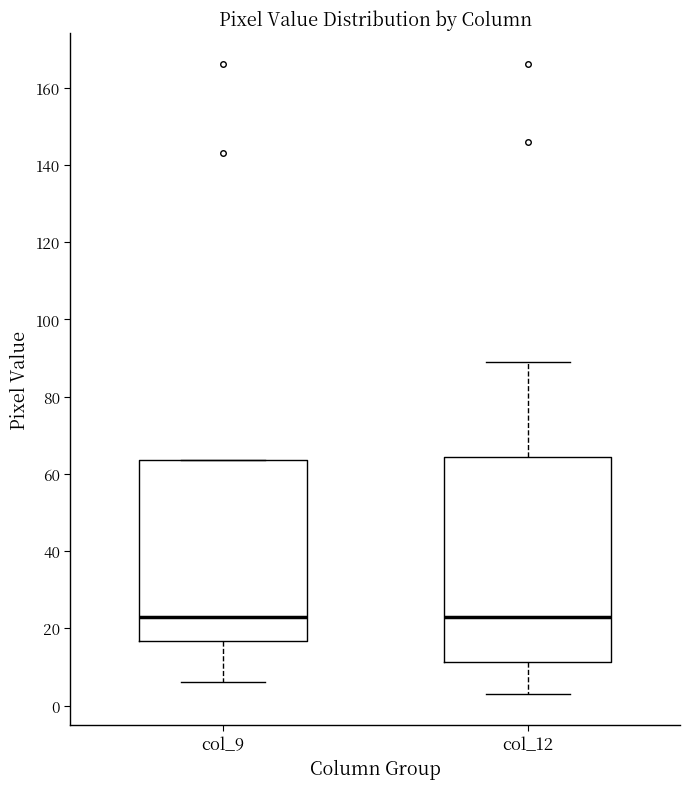

Reading left to right, read every box against the y-axis: the position of its median line, the range the box covers, and the ends of its whiskers. The values are not printed on the chart, so give them approximately, as read against the axis.

col_9: median 24, box 16 to 64, whiskers 6 to 64
col_12: median 24, box 12 to 64, whiskers 4 to 90